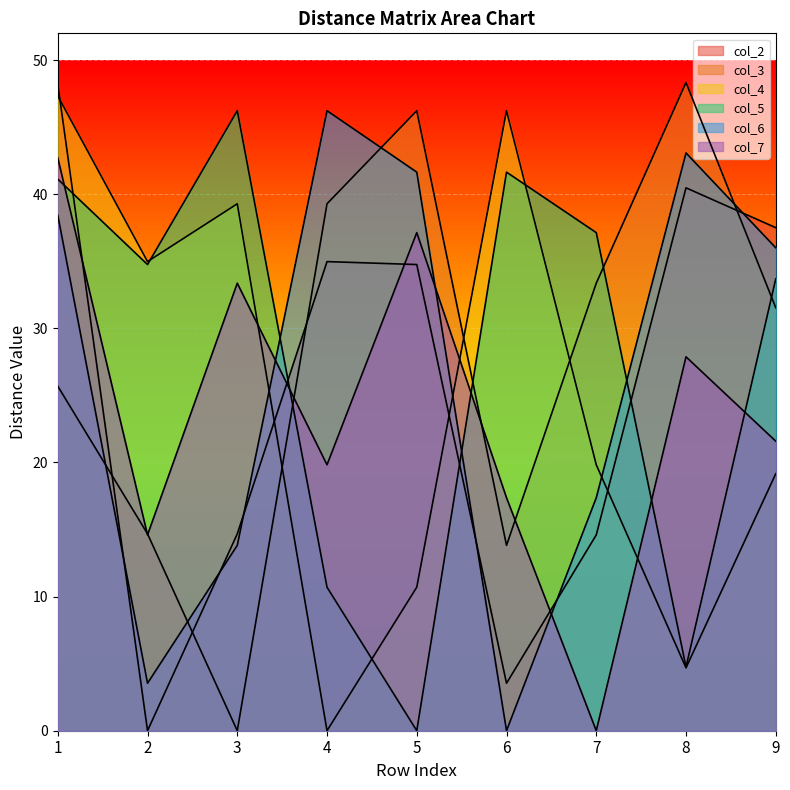

Rank the categories by col_5 value from highest to lowest.

3, 6, 1, 7, 2, 9, 4, 8, 5